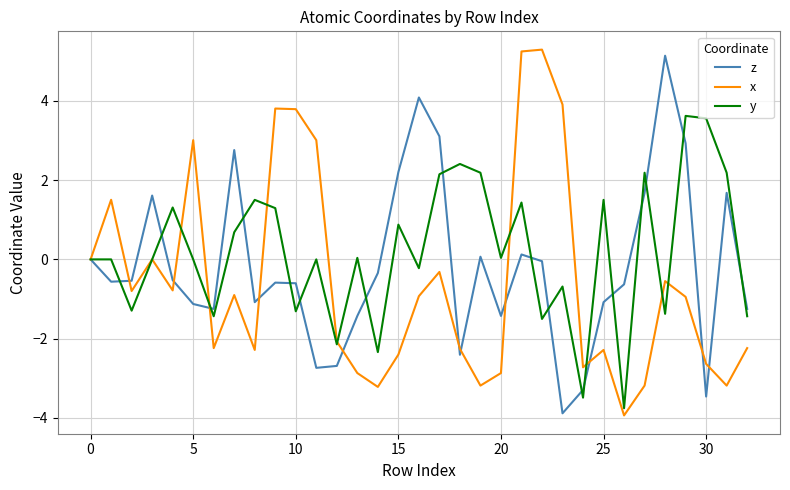

Rank the series by their average value, from highest to lowest.

y, z, x